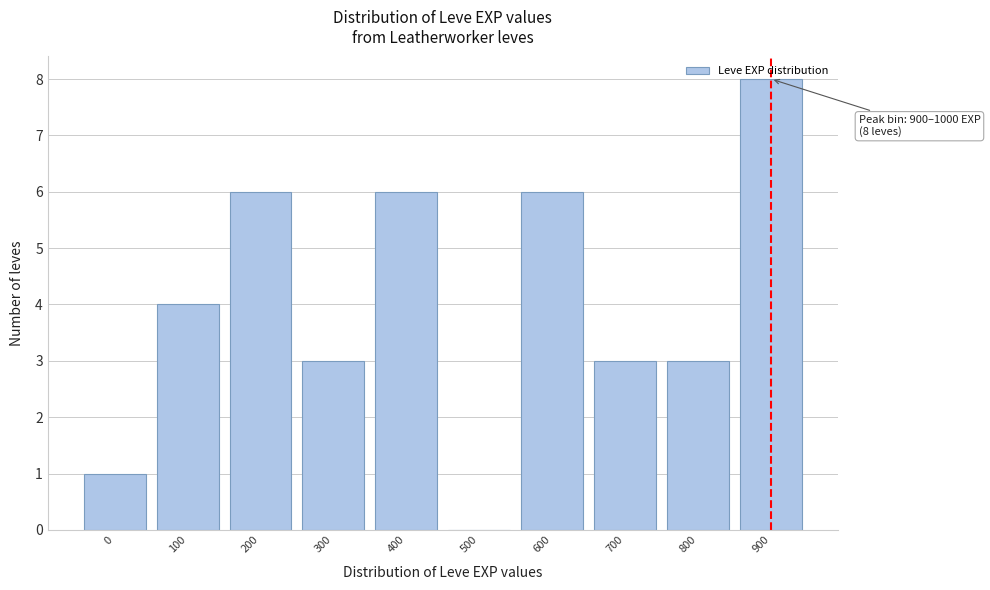

The chart shows a value of 2 at 900. True or false?

False